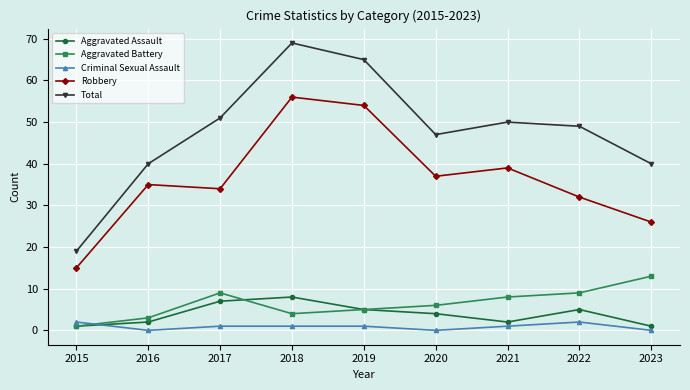

What value does the Aggravated Battery series have at 2022?

9